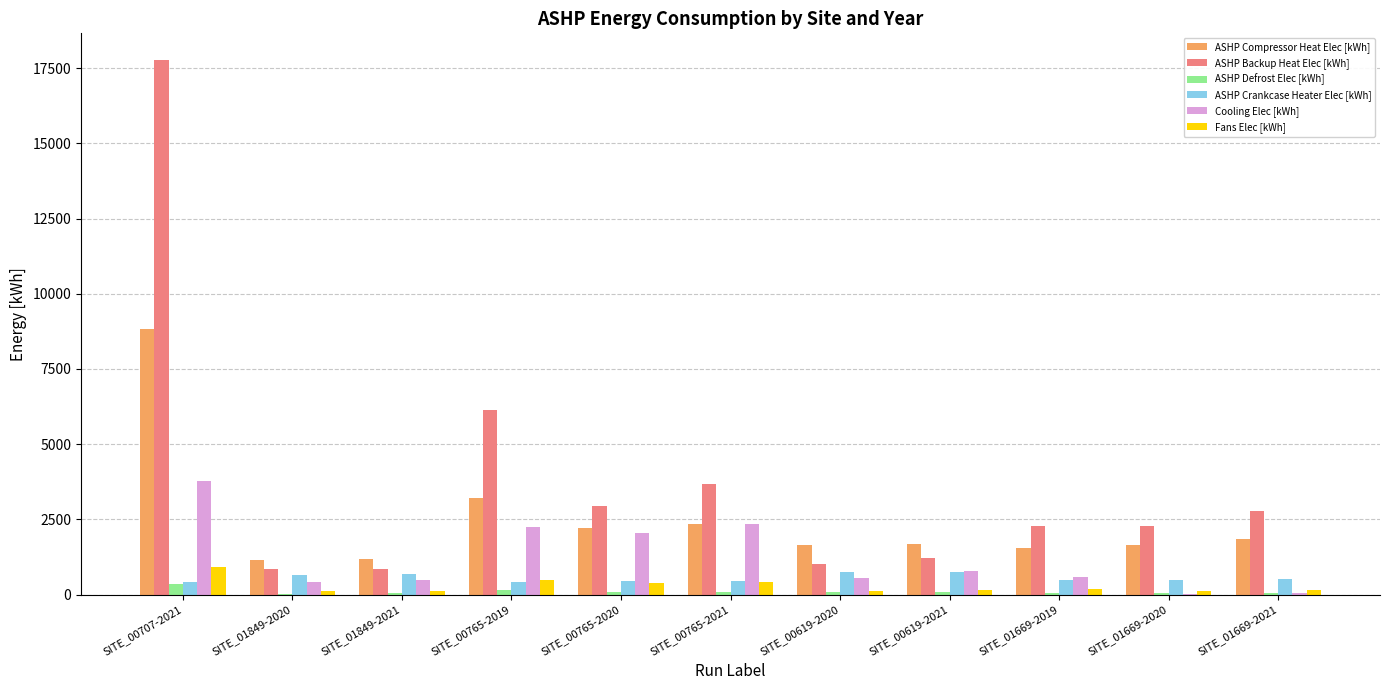

At which category is the sum across all series the highest?

SITE_00707-2021